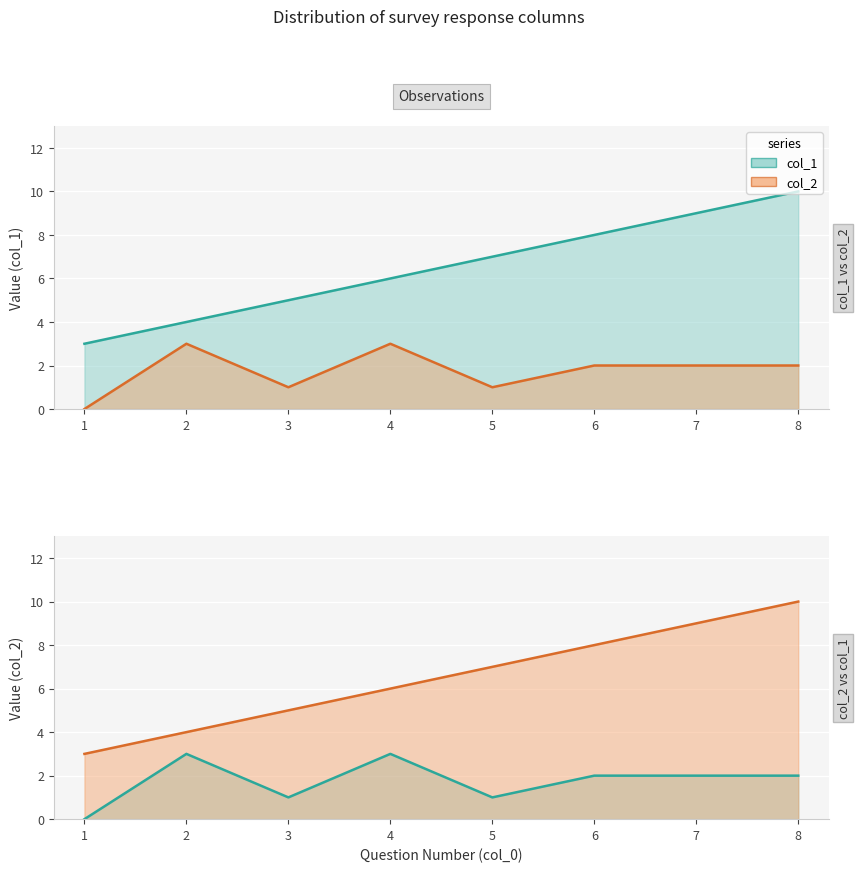

How many positive values does the col_2 series have?

7